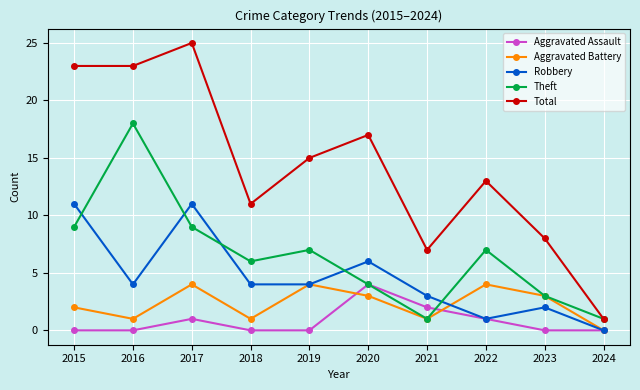

At which category does the chart reach its peak across all series?

2017